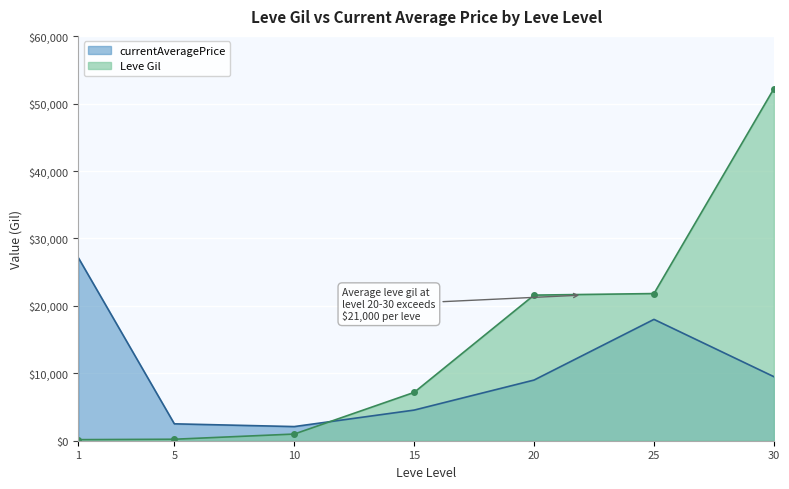

Where do currentAveragePrice and Leve Gil first cross each other?

10 and 15